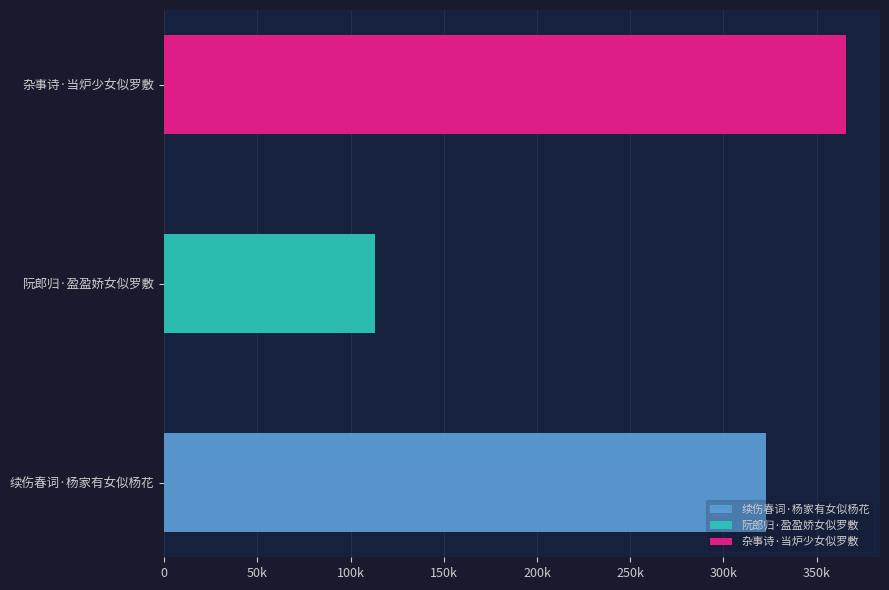

Rank the categories by value from highest to lowest.

杂事诗·当炉少女似罗敷, 续伤春词·杨家有女似杨花, 阮郎归·盈盈娇女似罗敷